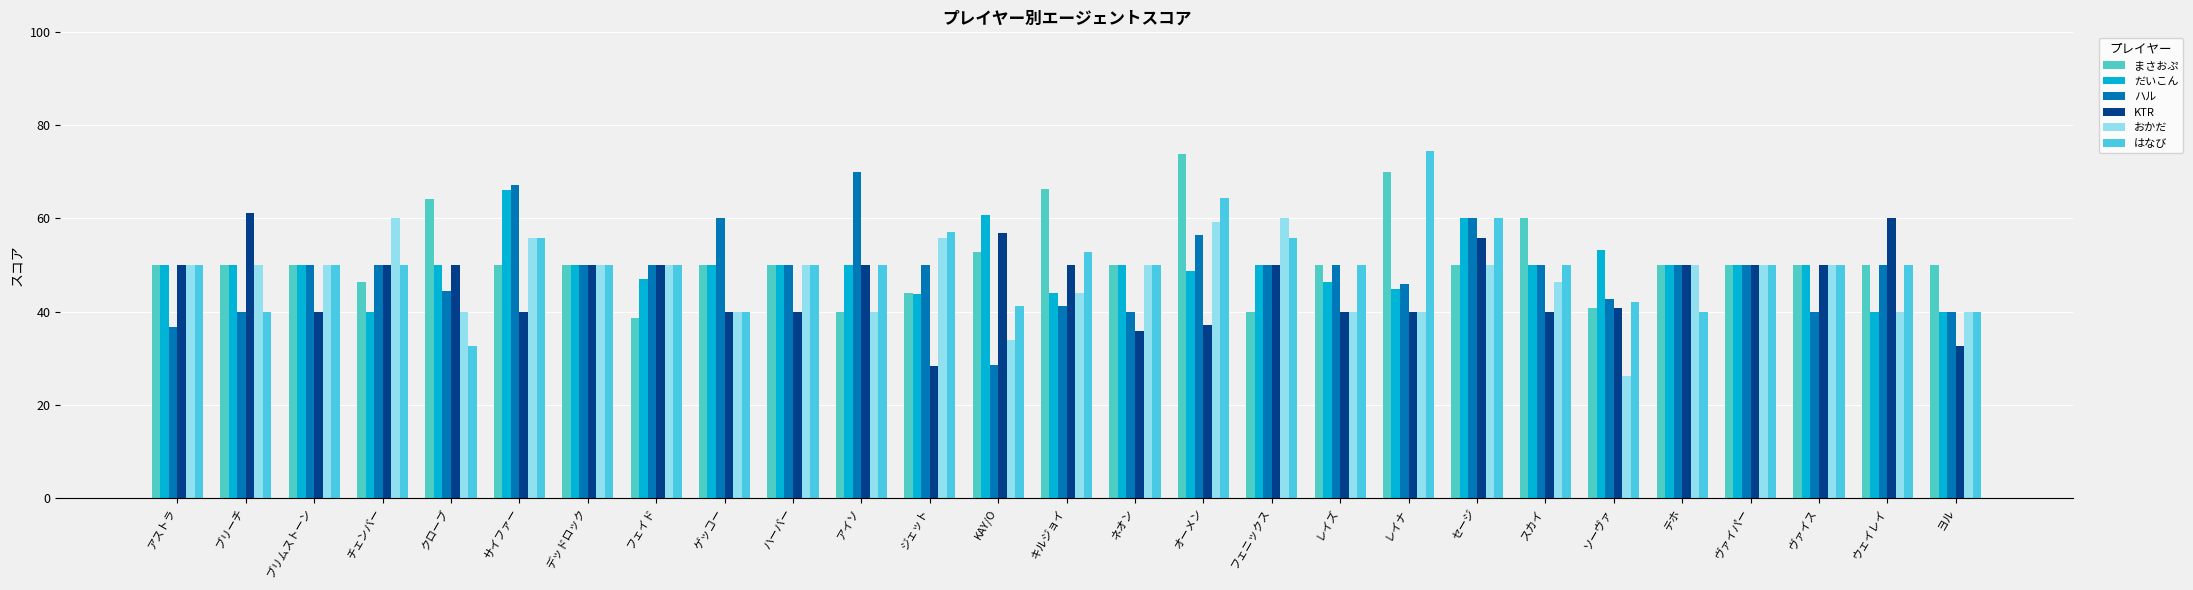

Which category has the lowest value across all series?

ソーヴァ